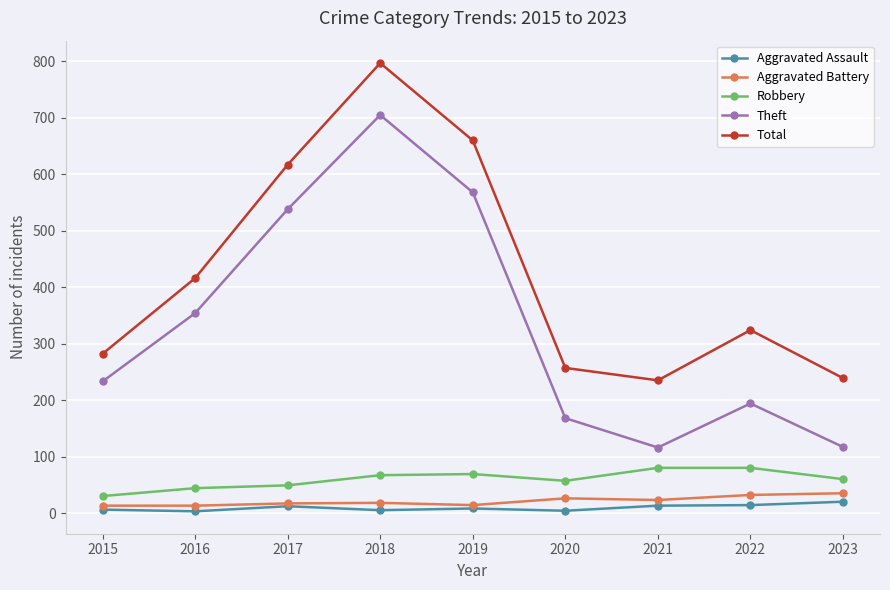

In Total, how many points are lower than both neighbors (excluding endpoints)?

1